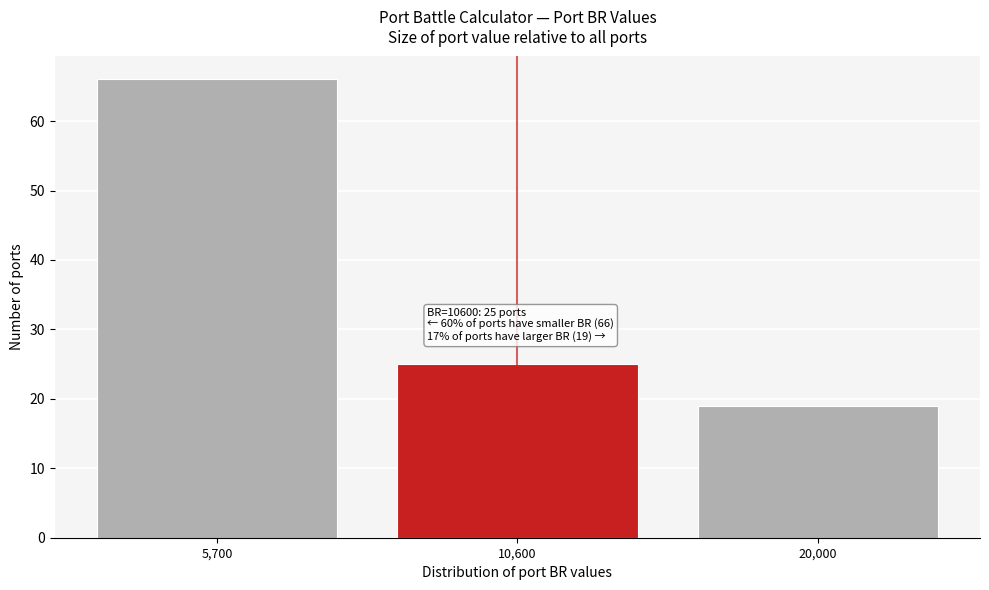

Reading right to left, what are all the values shown in this chart?

20,000=19	10,600=25	5,700=66